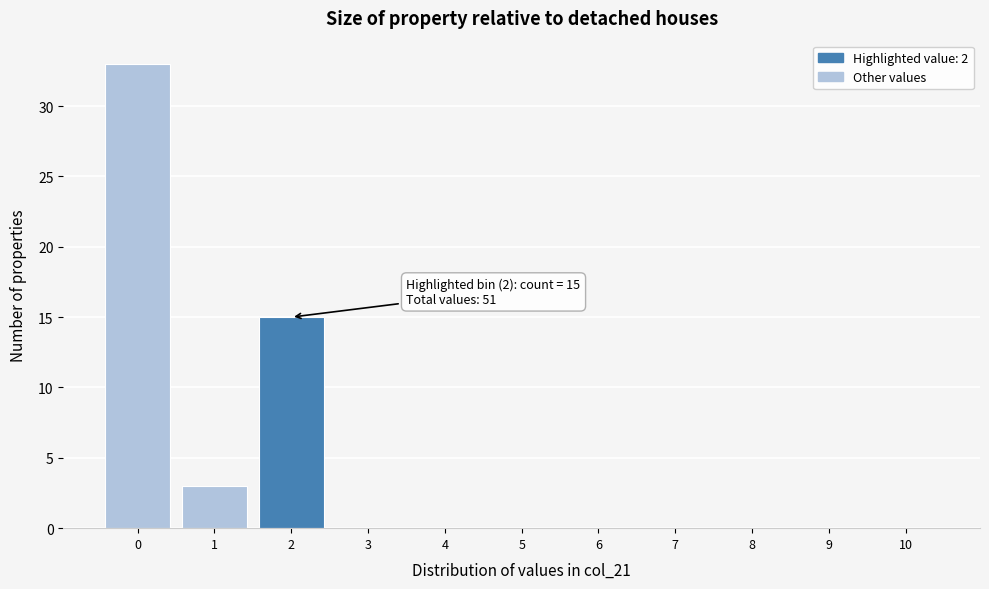

Reading left to right, transcribe all the data shown in this chart.

0=33	1=3	2=15	3=0	4=0	5=0	6=0	7=0	8=0	9=0	10=0